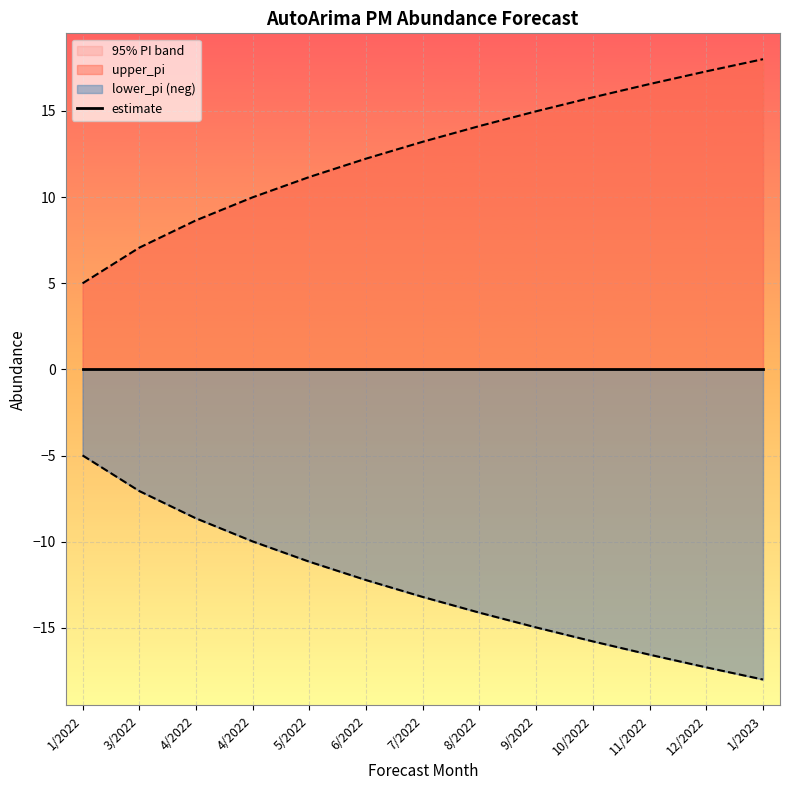

How many categories are shown in the chart?

13